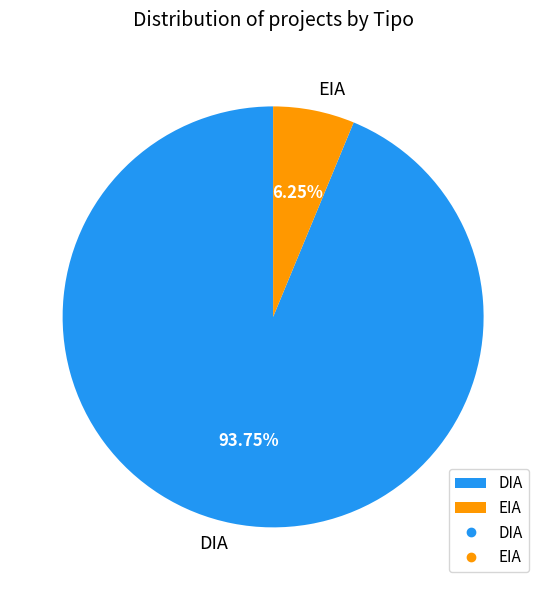

What is the majority slice?

DIA